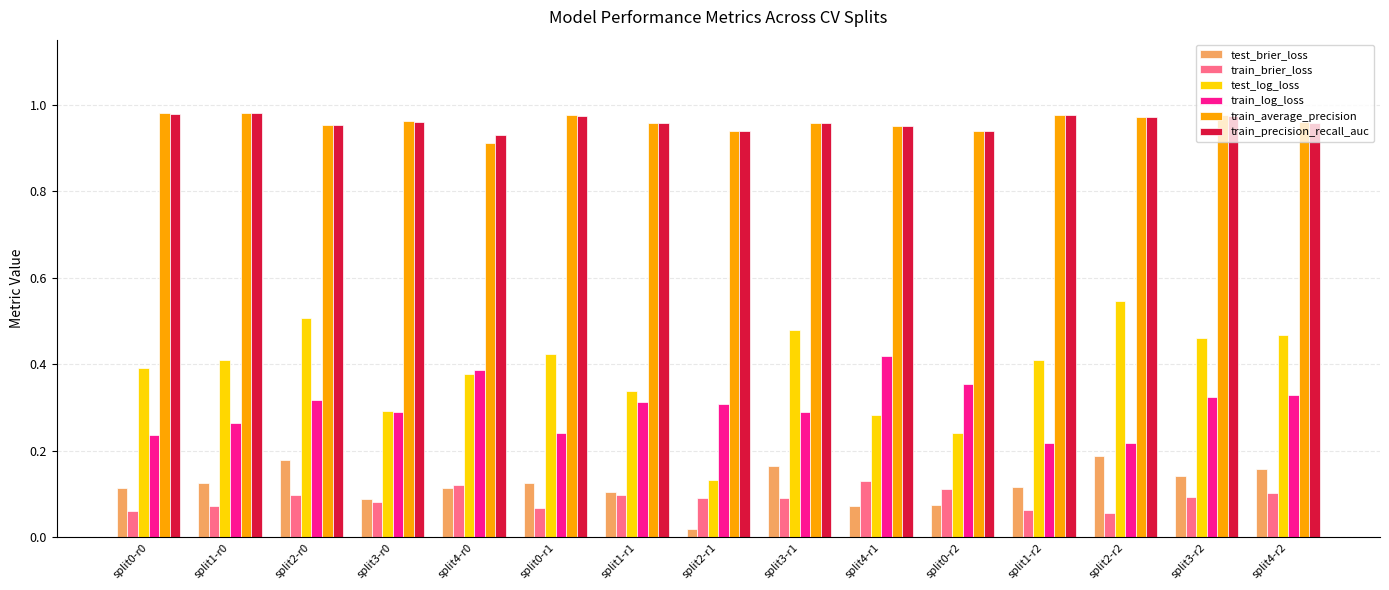

What is the sum of all train_log_loss values?

4.5